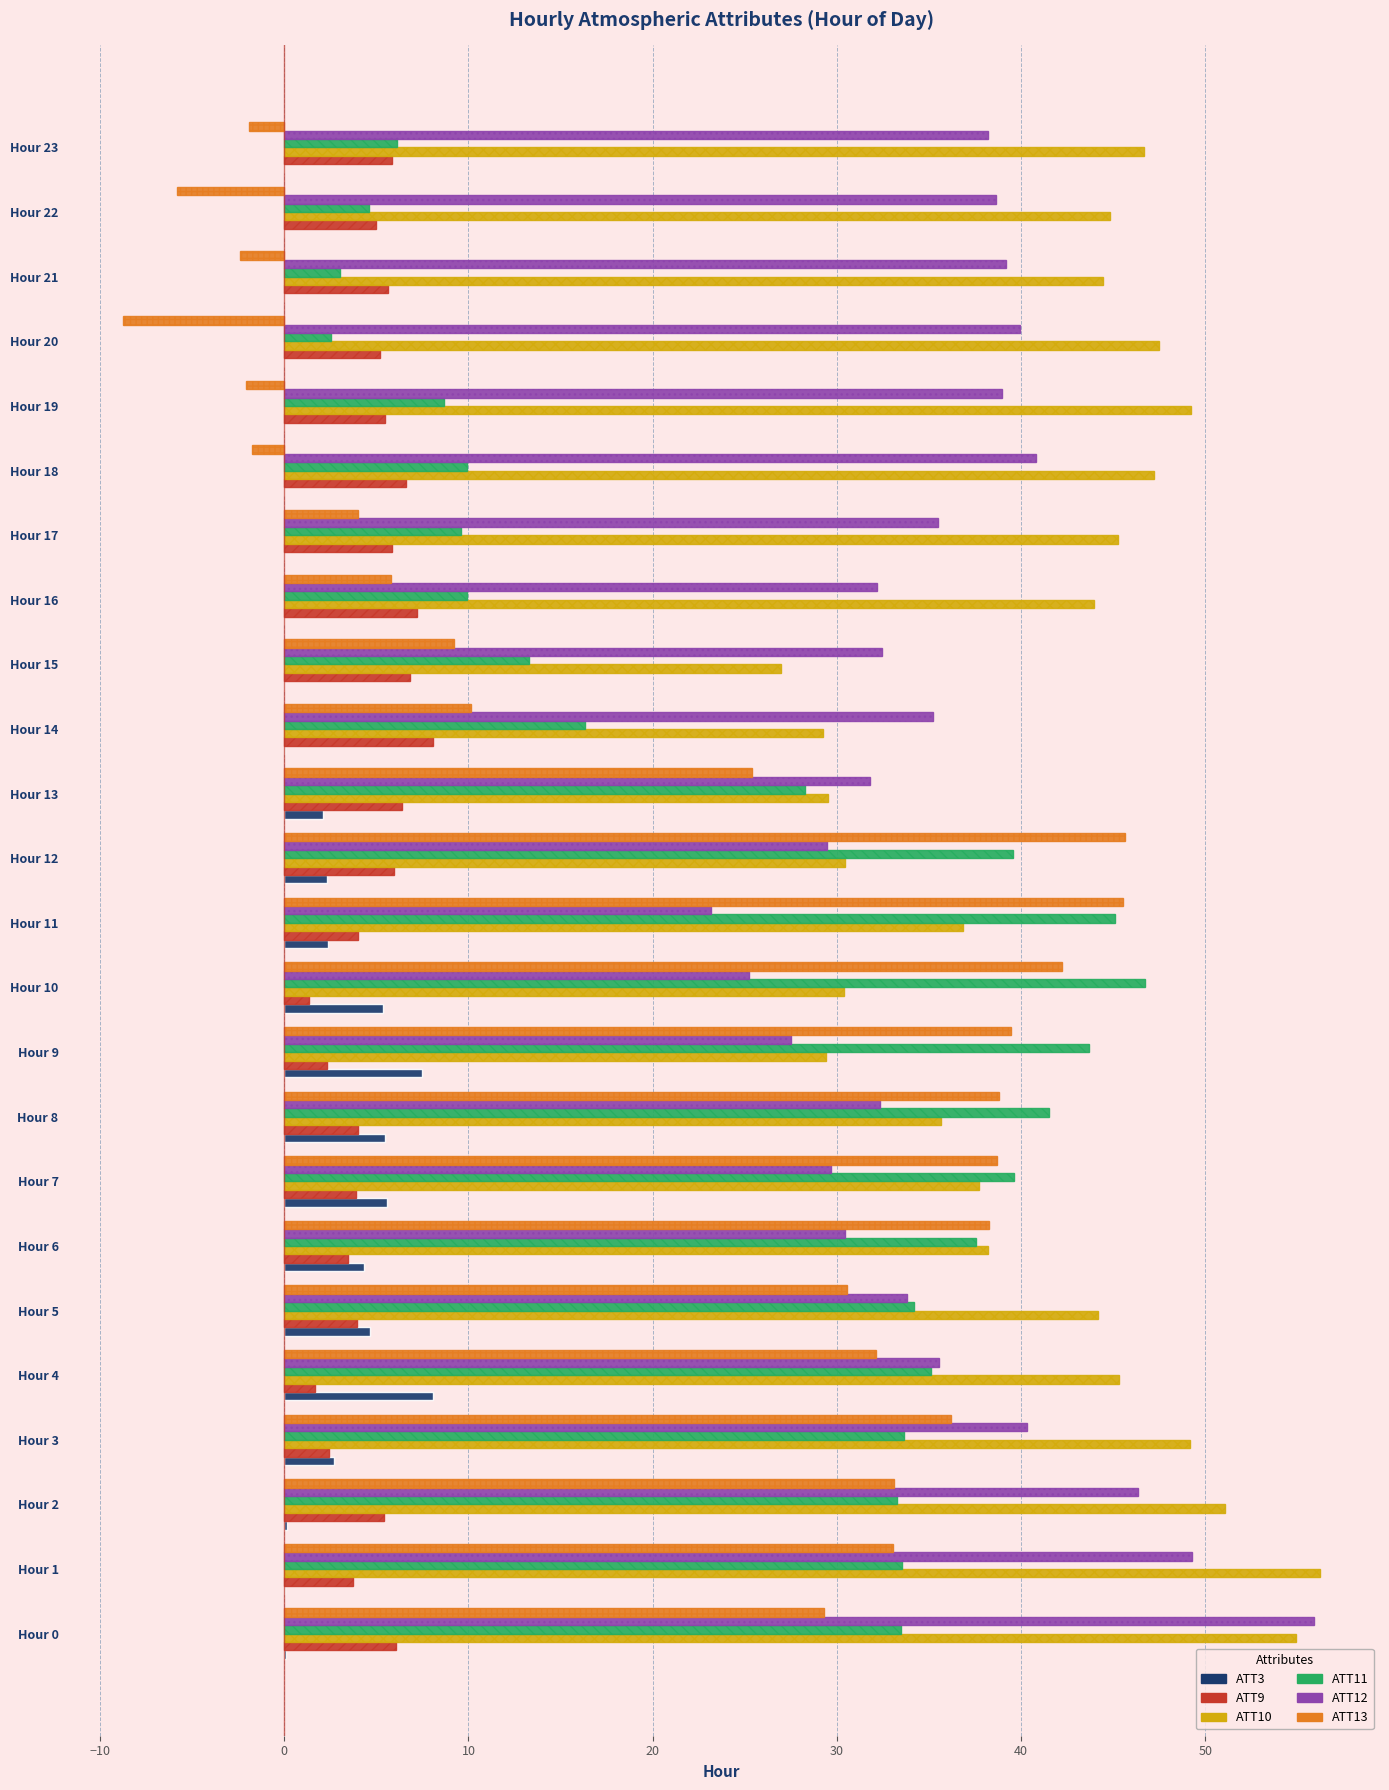

Which series has the largest range (max minus min)?

ATT13